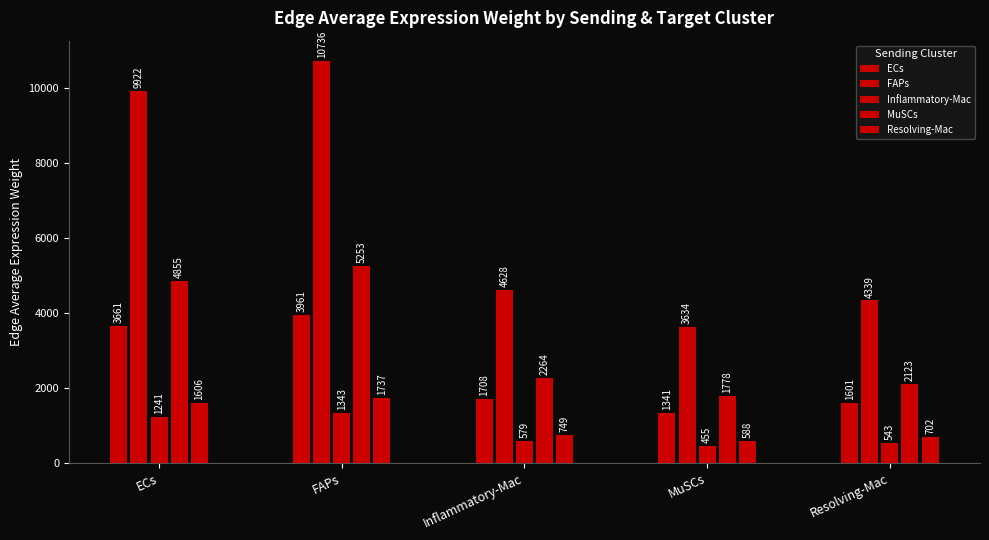

Reading right to left, list all the values displayed in this chart.

ECs: 1601.0	1340.9	1707.6	3961.1	3661.0
FAPs: 4339.2	3634.2	4628.0	10735.6	9922.1
Inflammatory-Mac: 542.8	454.6	579.0	1343.0	1241.3
MuSCs: 2123.1	1778.2	2264.4	5252.7	4854.7
Resolving-Mac: 702.1	588.1	748.9	1737.1	1605.5